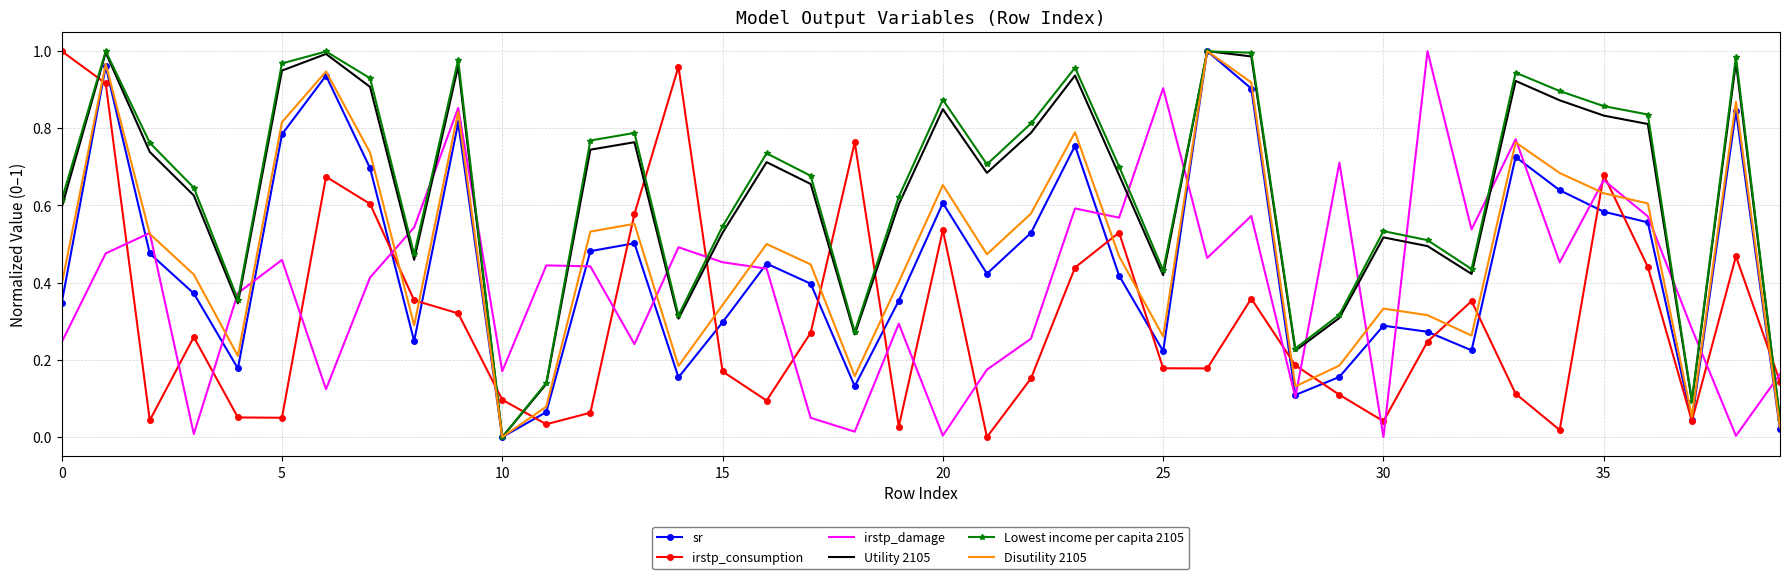

After their last crossing, which series has the higher values: irstp_consumption or Utility 2105?

irstp_consumption